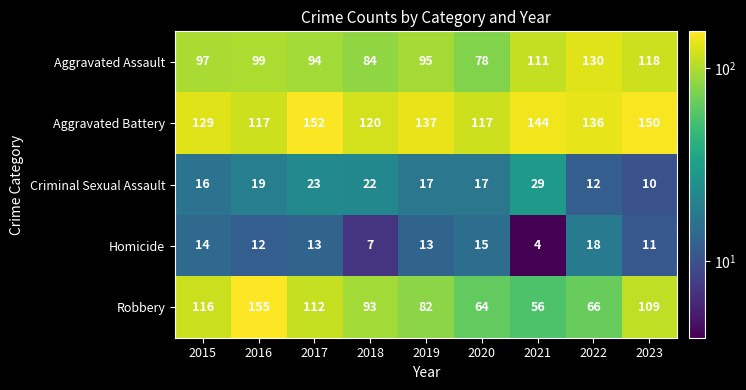

Rank the series at 2020 from highest to lowest value.

Aggravated Battery, Aggravated Assault, Robbery, Criminal Sexual Assault, Homicide